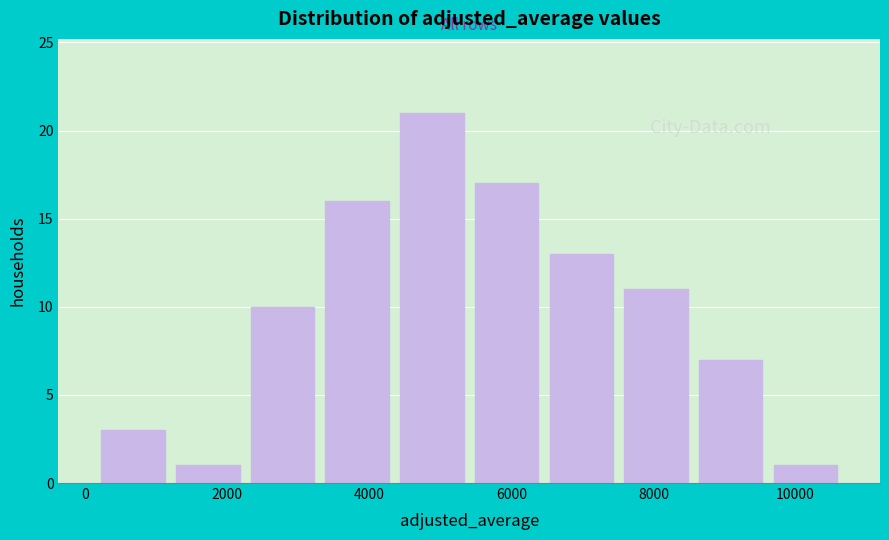

What is the height of the bar covering 2200 to 3400 on the x-axis? Neither the bar edges nor the heights are printed on the chart, so give them approximately, as read against the axes.

10